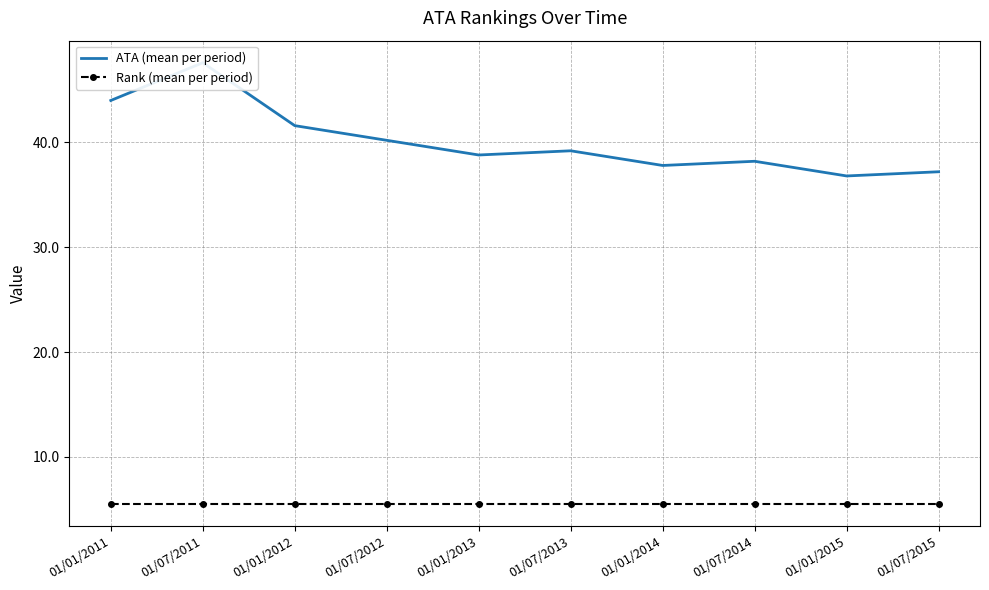

At which category does ATA (mean per period) reach its first local peak?

01/07/2011